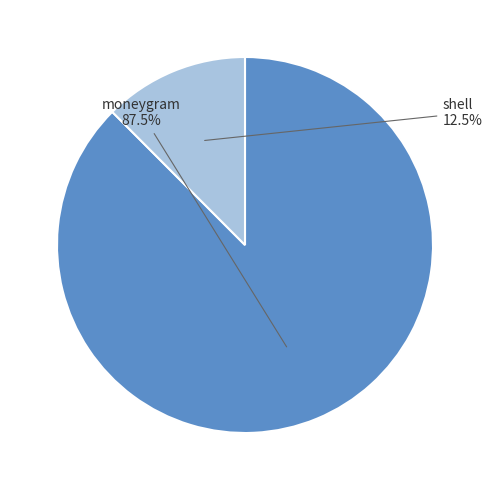

Is there a majority slice in this chart?

Yes